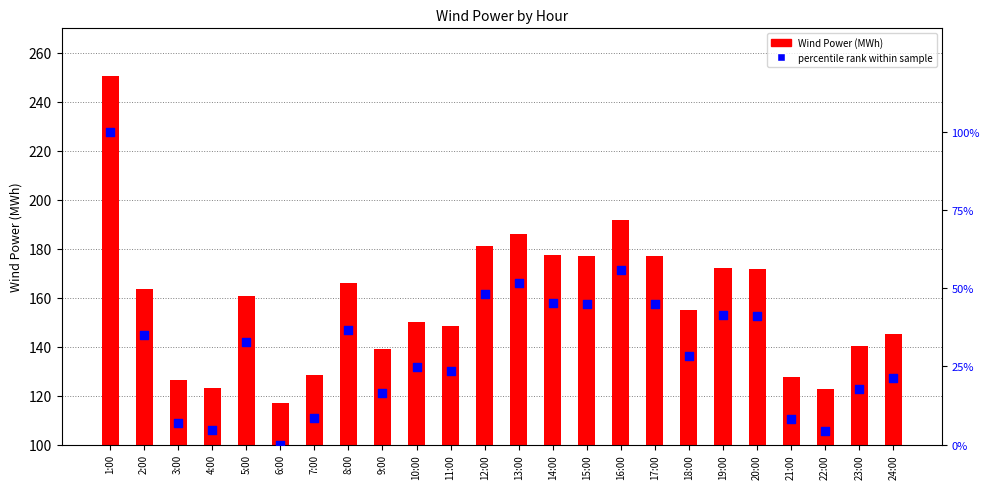

What is the total value across all series at 16:00?

247.5